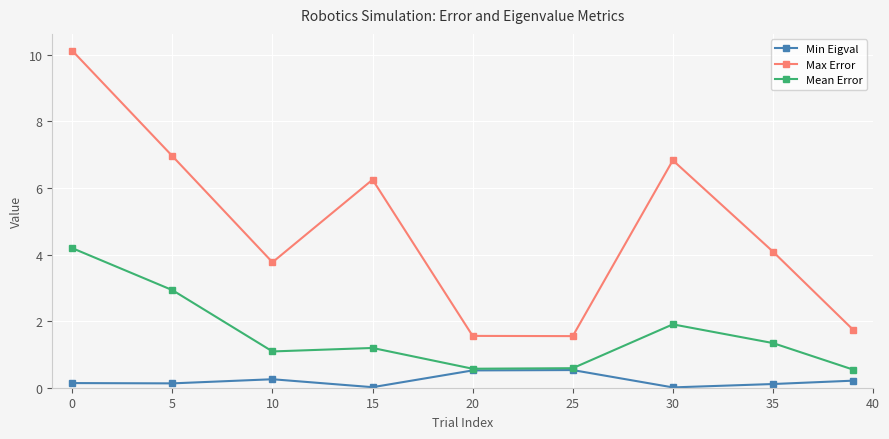

Which series has the widest spread of values?

Max Error